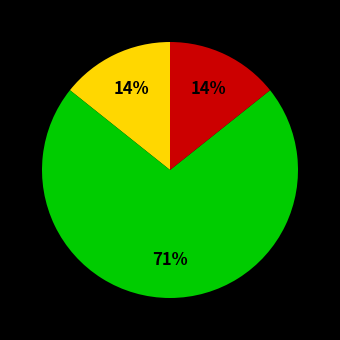

Is there any slice that represents more than half of the pie?

Yes